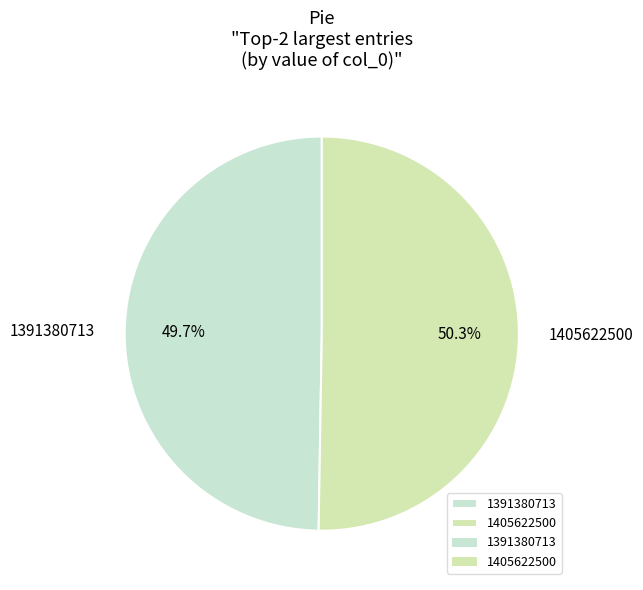

Approximately how many times larger is the value at 1405622500 compared to 1391380713?

1.0